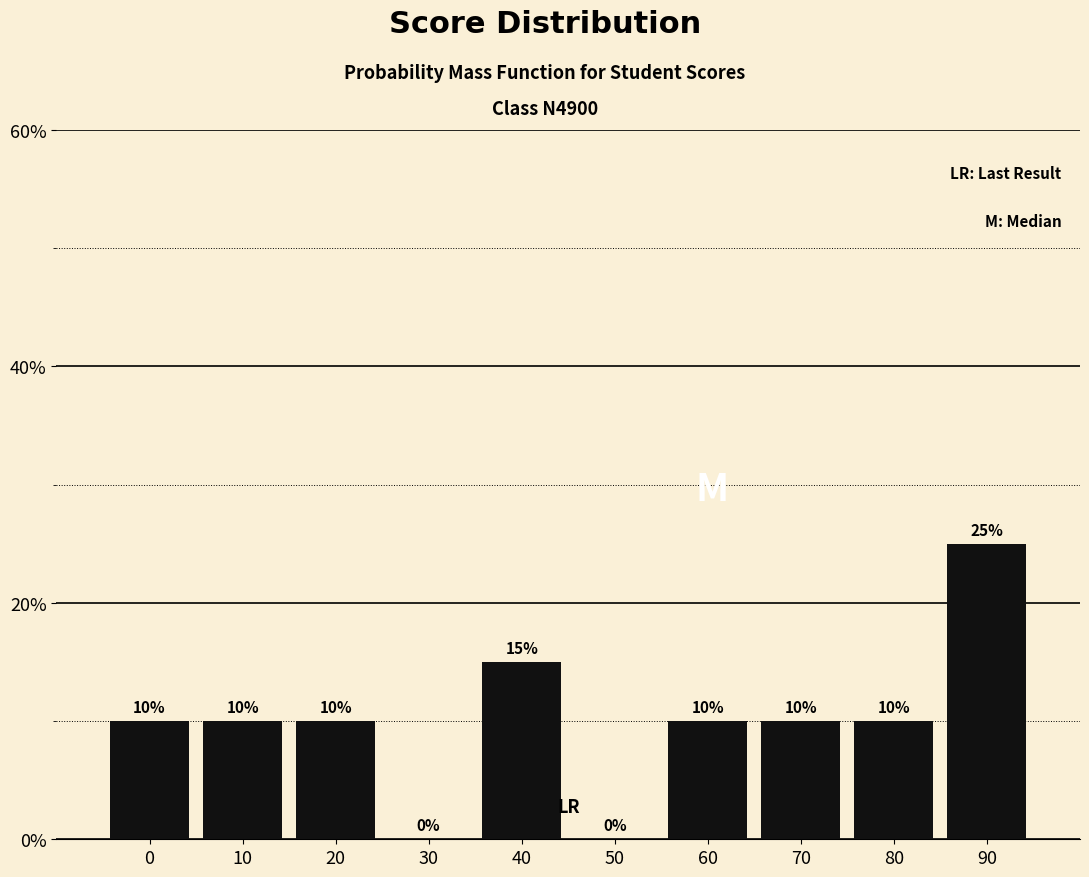

Reading left to right, transcribe all the data shown in this chart.

0=10	10=10	20=10	30=0	40=15	50=0	60=10	70=10	80=10	90=25